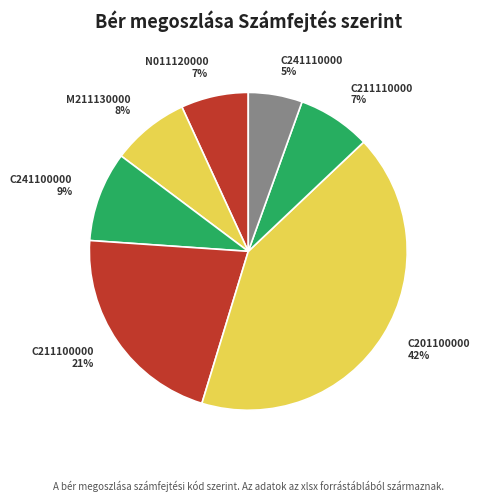

To the nearest percent, what is the average slice percentage?

14%